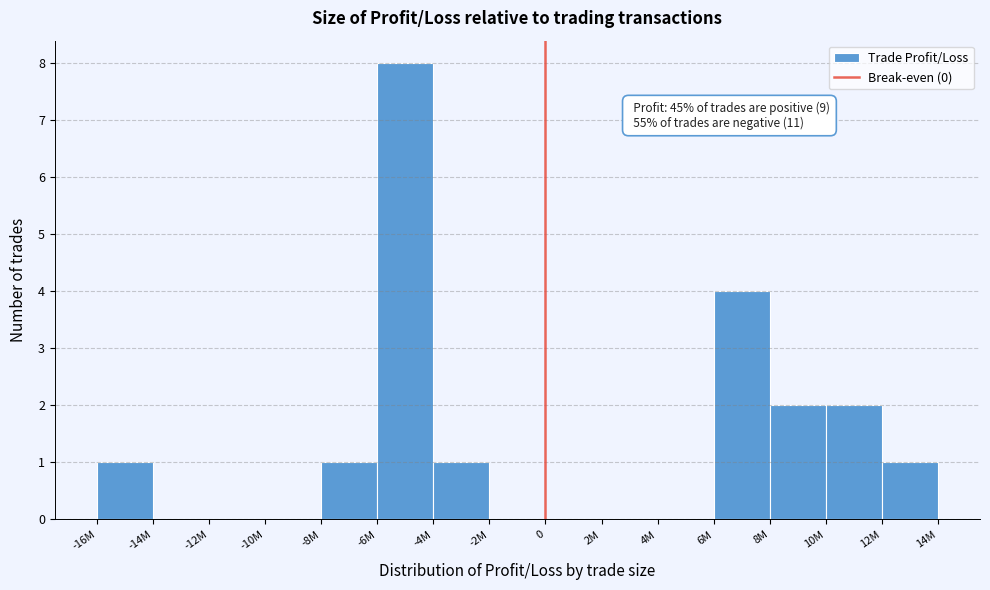

Reading right to left, transcribe all the data shown in this chart.

12M=1	10M=2	8M=2	6M=4	4M=0	2M=0	0=0	-2M=0	-4M=1	-6M=8	-8M=1	-10M=0	-12M=0	-14M=0	-16M=1